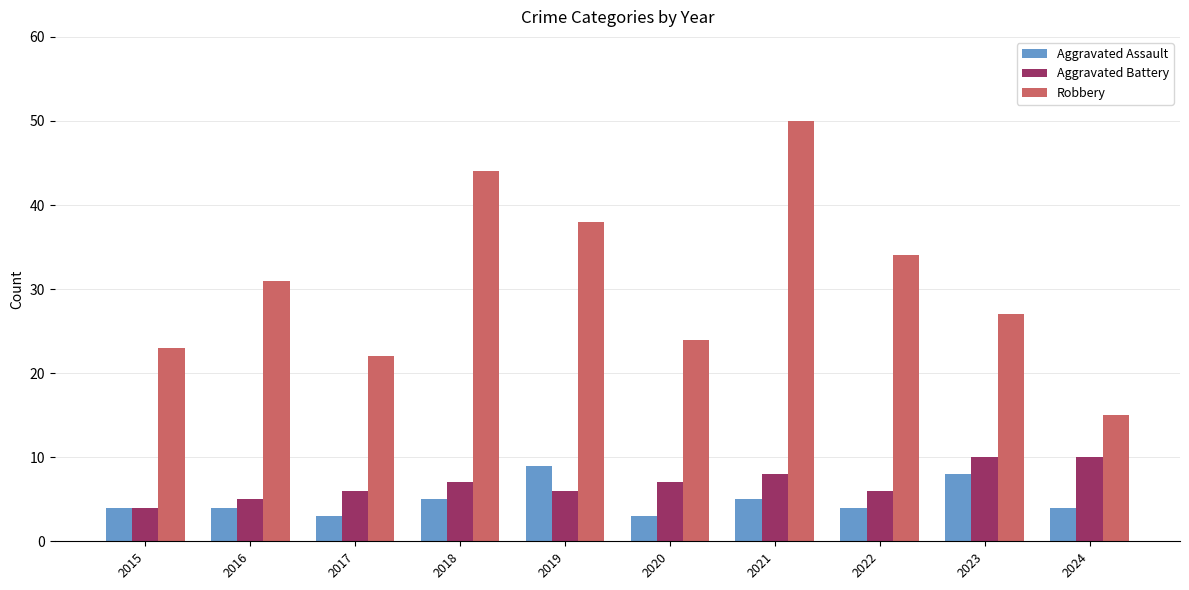

At which category is the sum across all series the highest?

2021